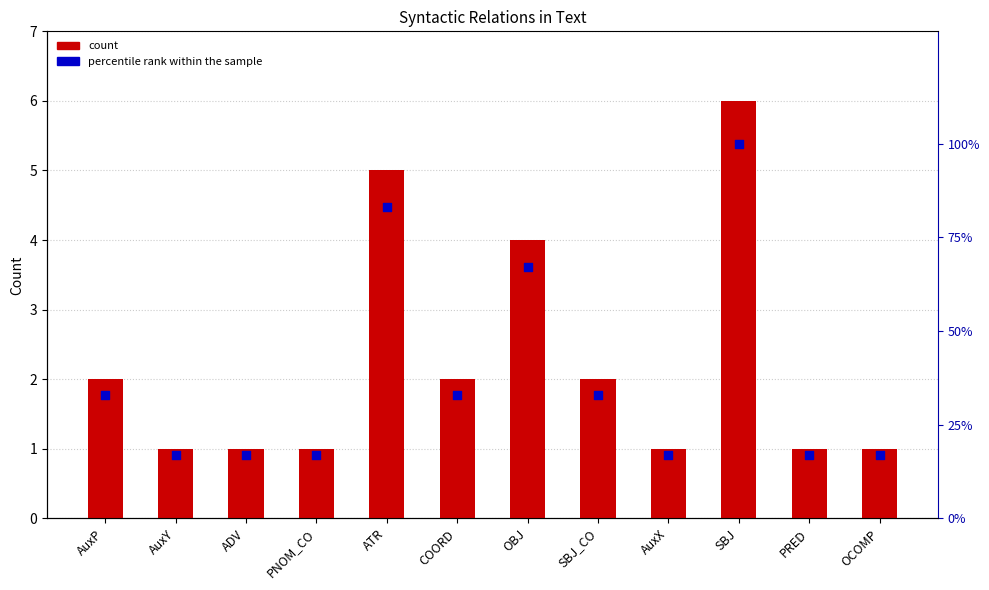

Which series reaches the maximum Y coordinate?

percentile rank within the sample